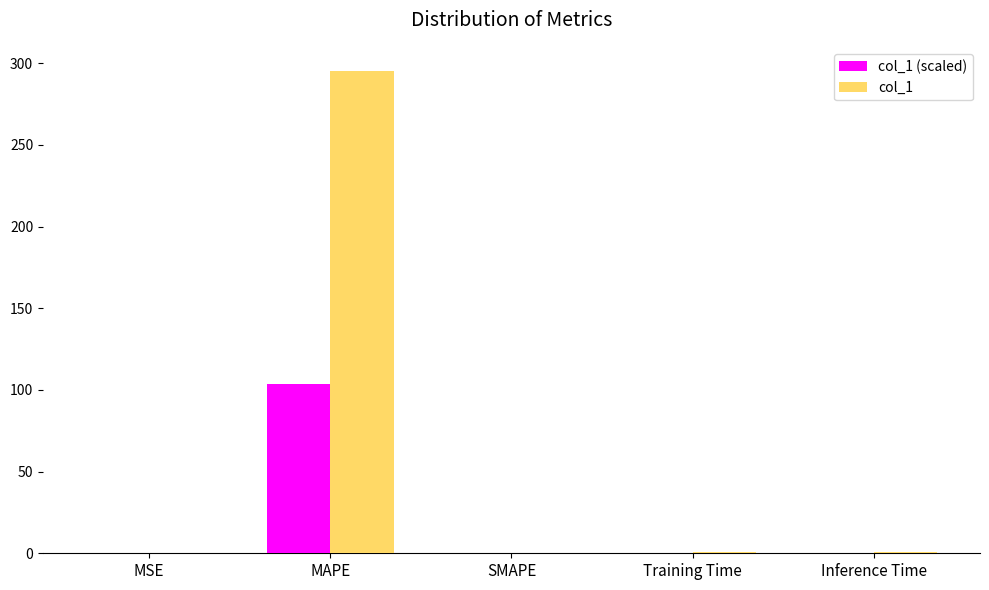

The value of col_1 (scaled) at MAPE is 103.3. True or false?

True